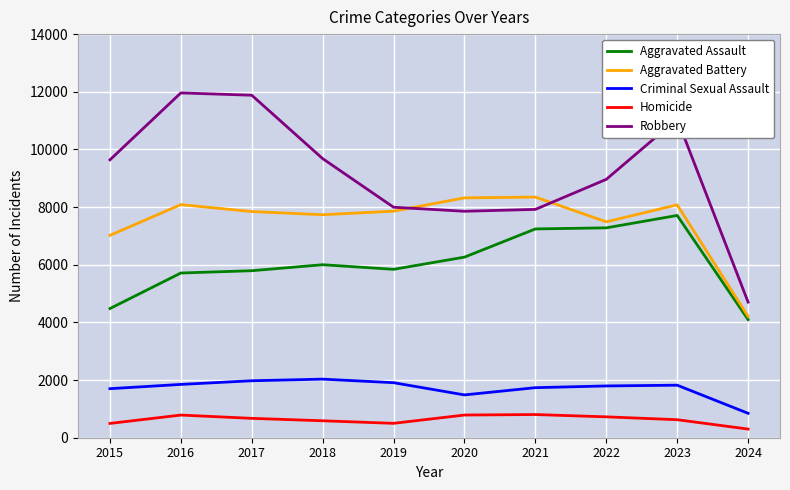

What is the difference between the highest and lowest values at 2022?

8238